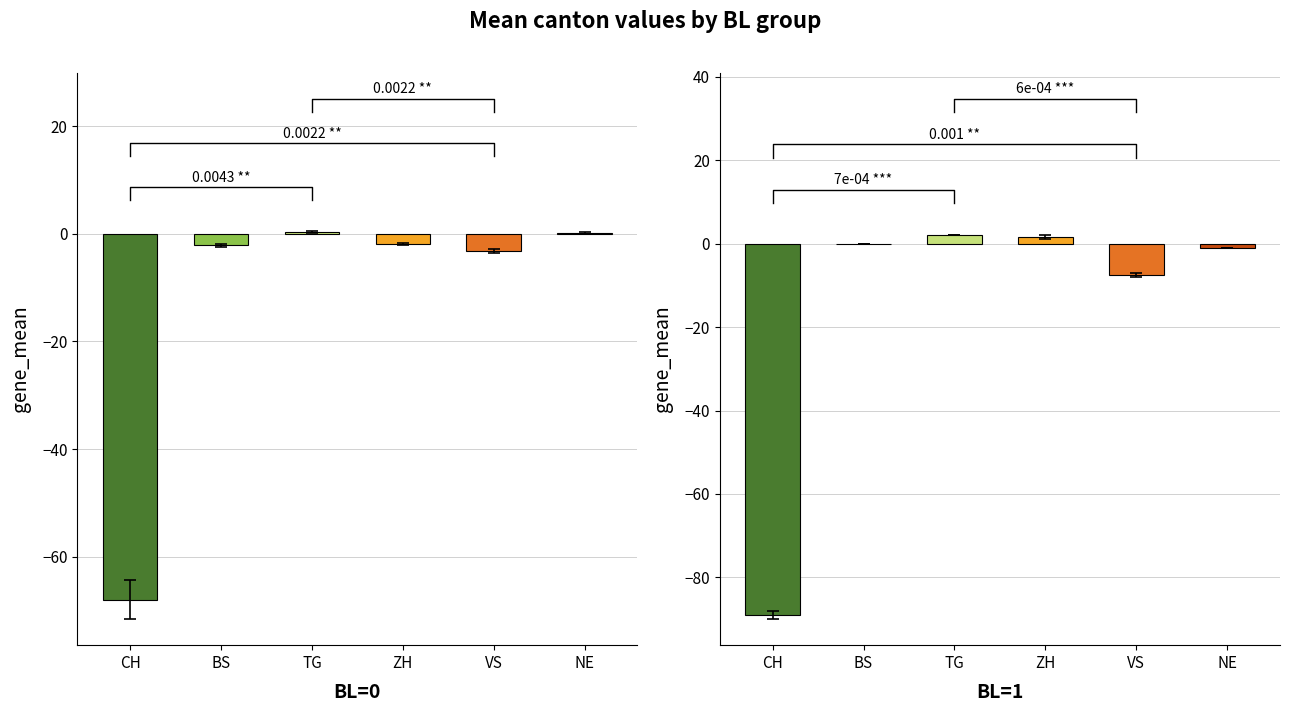

Reading right to left, what are all the values shown in this chart?

BL=0: 0.2	-3.2	-1.9	0.3	-2.1	-68.0
BL=1: -1.0	-7.5	1.5	2.0	0.0	-89.0